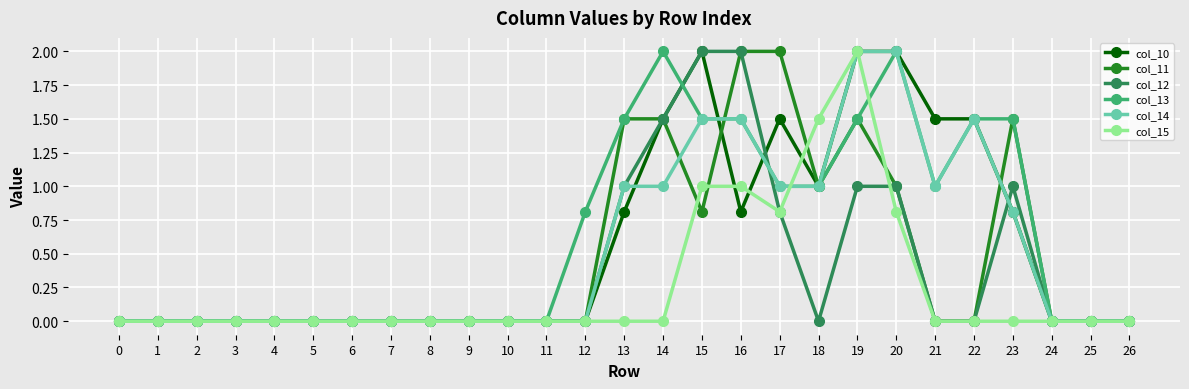

What is the highest value of the col_13 series?

2.0